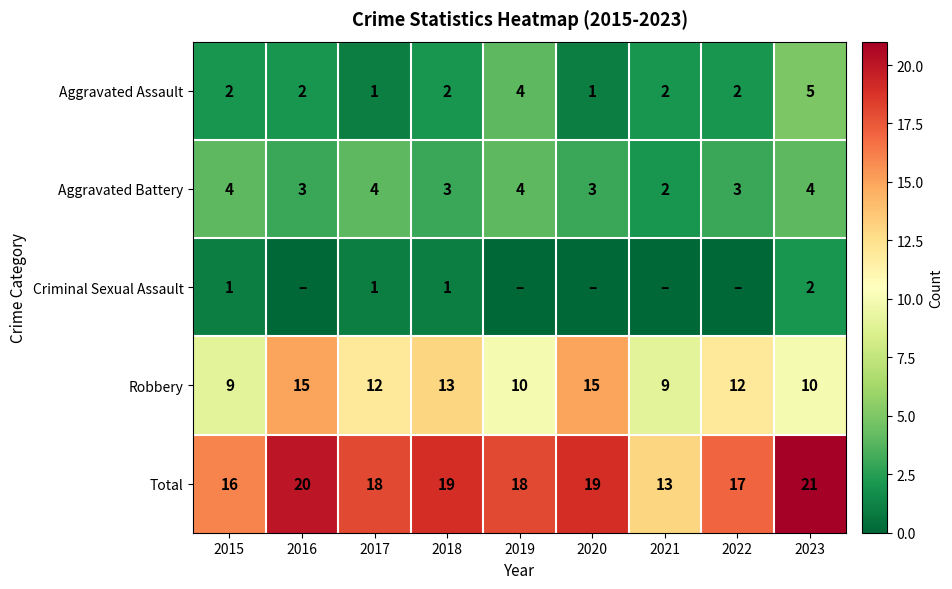

What is the difference between the highest and lowest values at 2023?

19